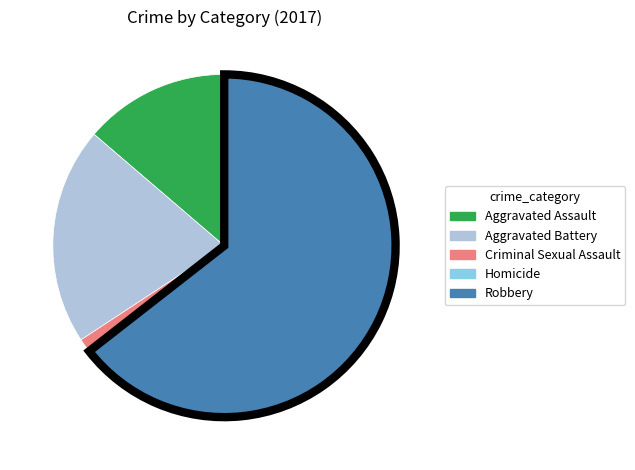

Which category accounts for the majority?

Robbery